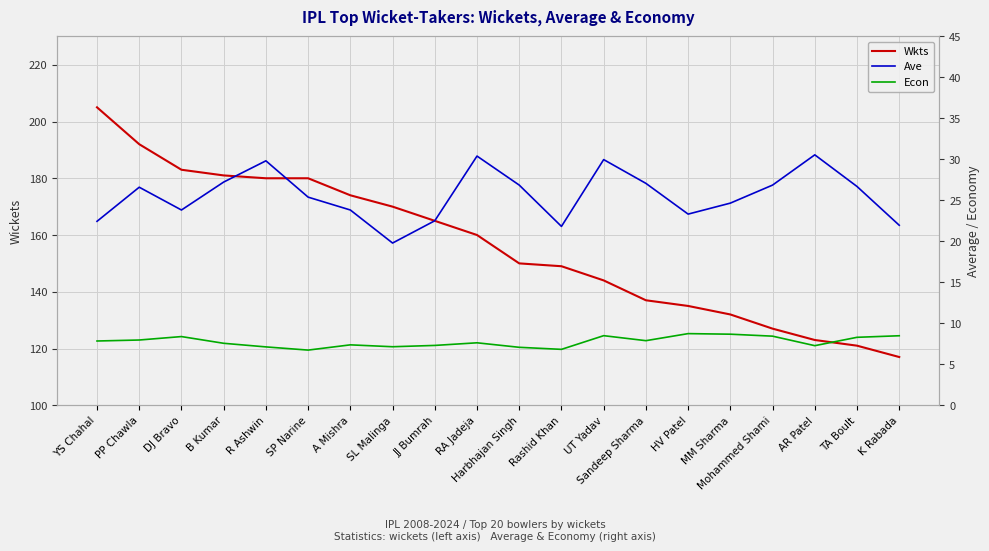

What is the label of the 13th point from the right?

SL Malinga